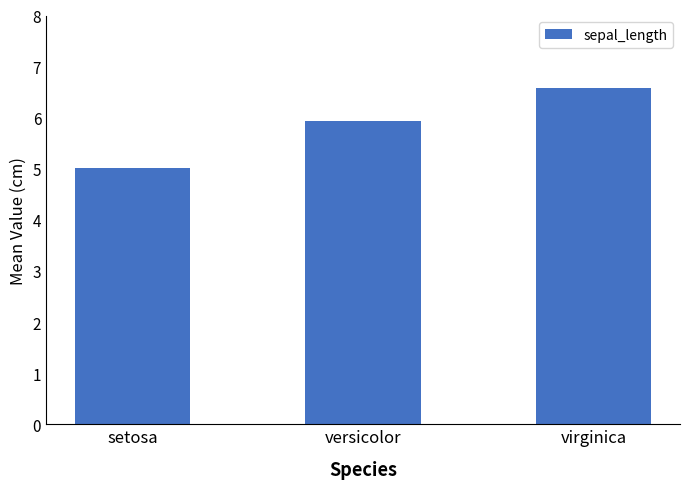

Rank the categories by value from lowest to highest.

setosa, versicolor, virginica